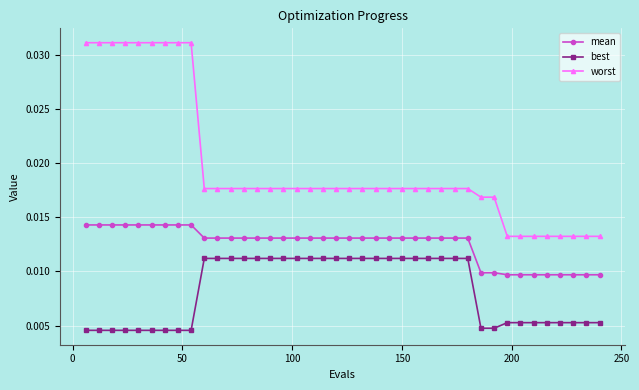

True or false: worst and best cross at least once.

False